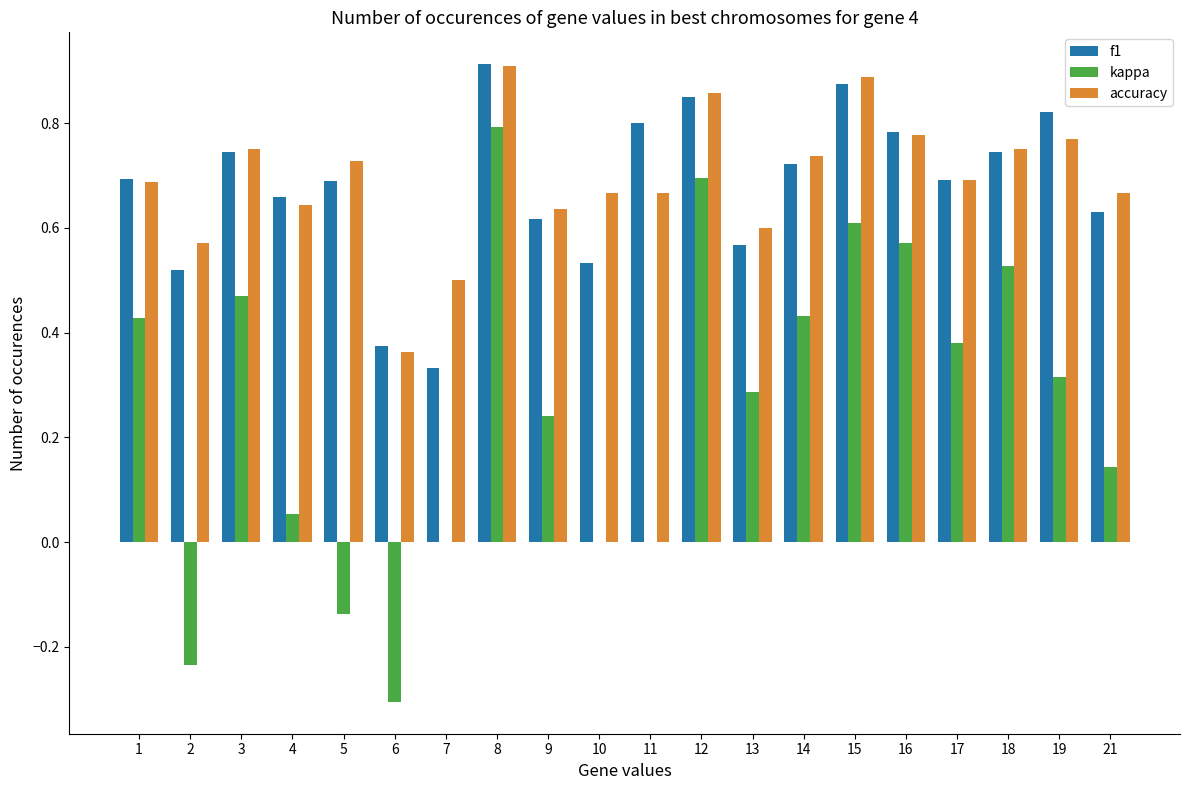

At which label is f1 closest to 0?

7